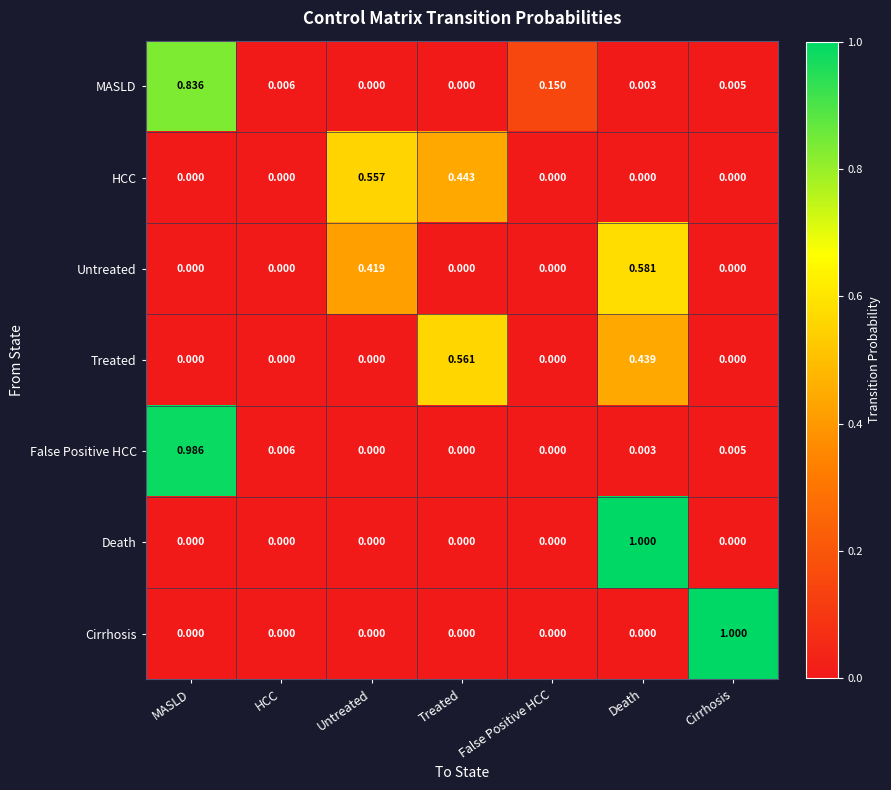

Which category has the highest value in the HCC series?

Untreated